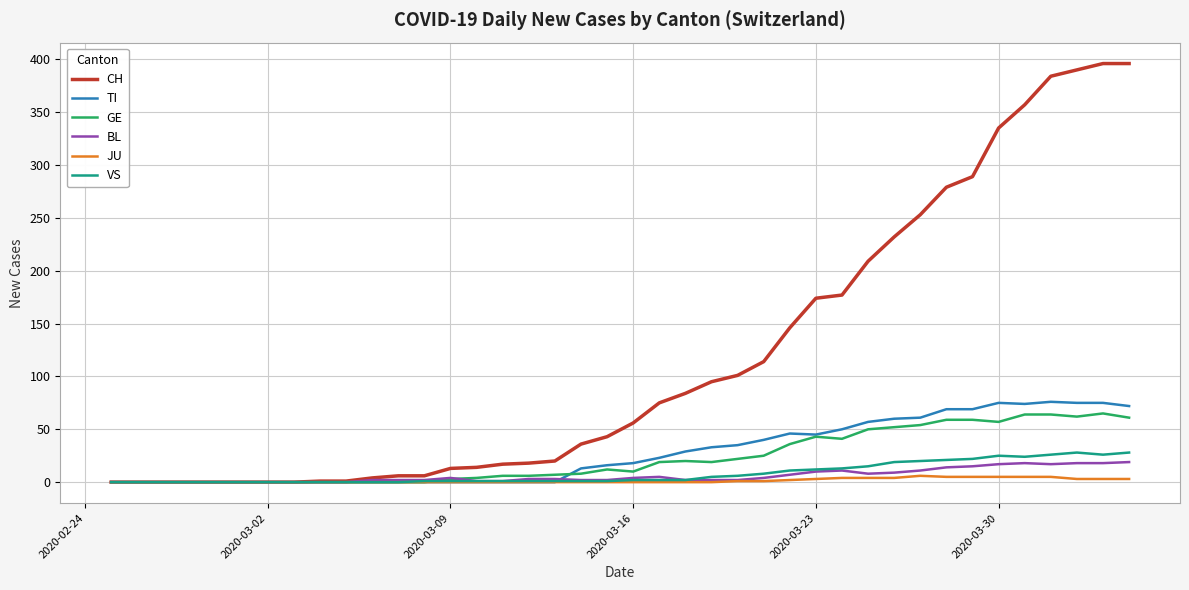

Which series has the largest range (max minus min)?

CH